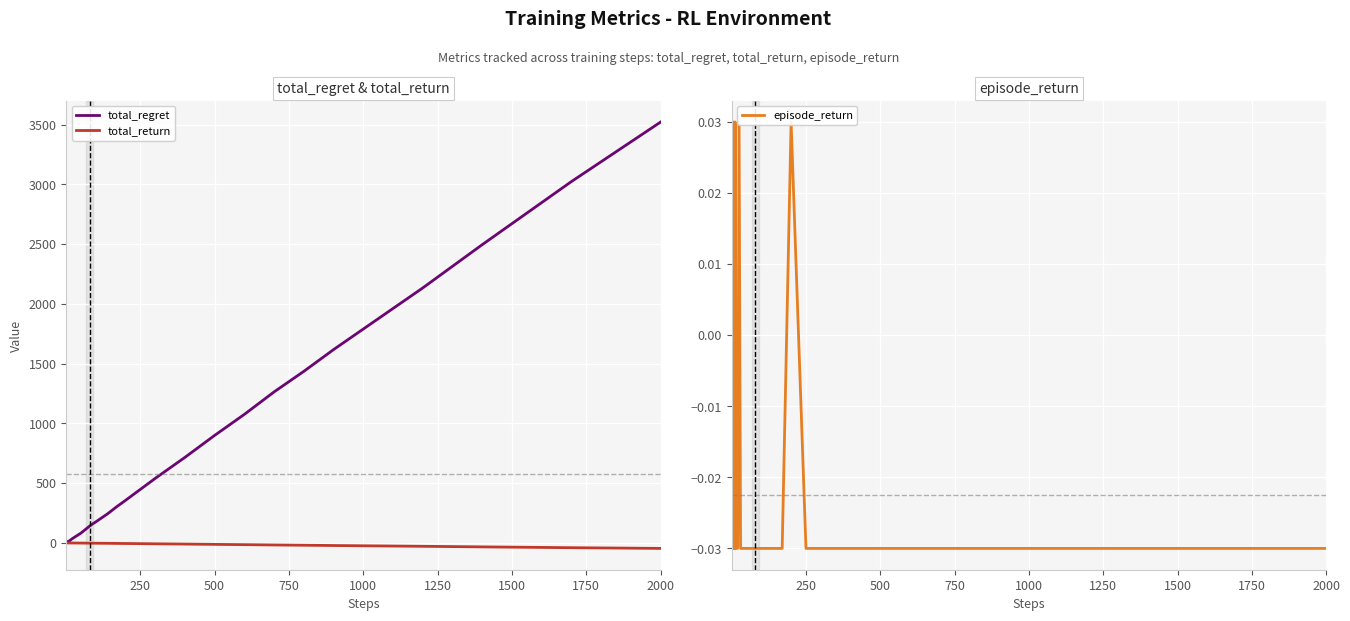

True or false: total_return and total_regret intersect in this chart.

False